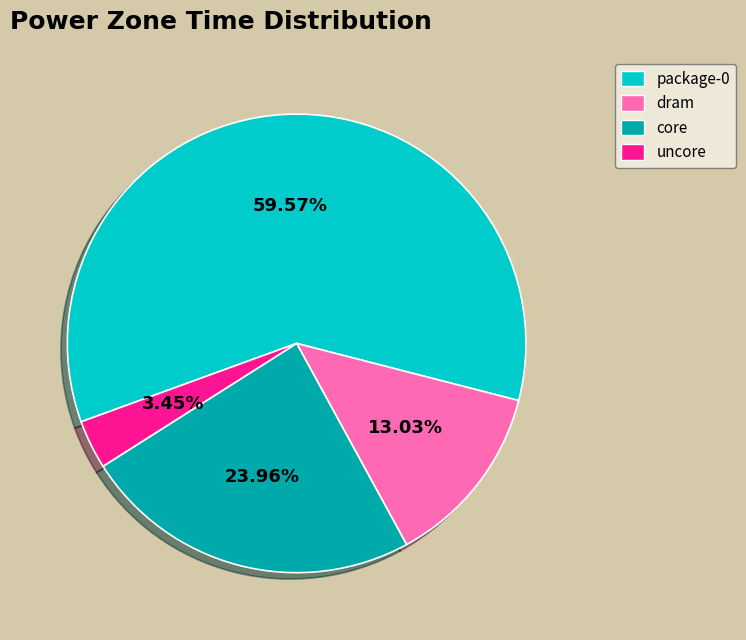

What is the ratio of the value at package-0 to the value at dram?

4.6